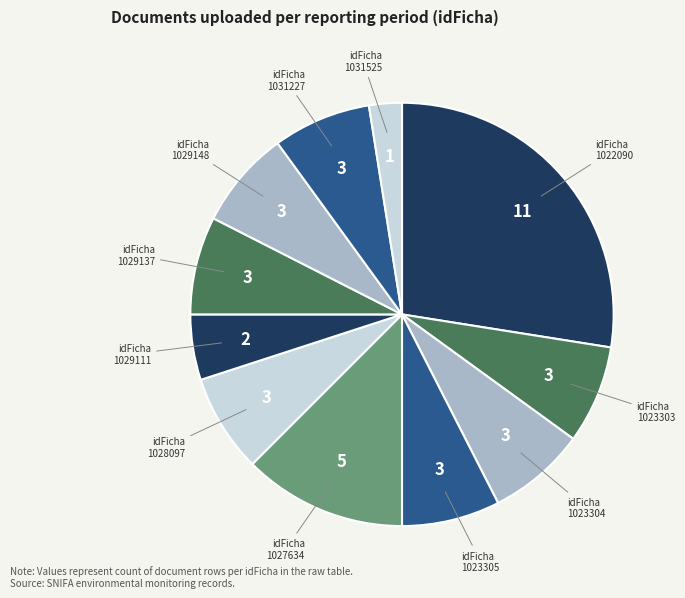

How many segments does this pie chart have?

11